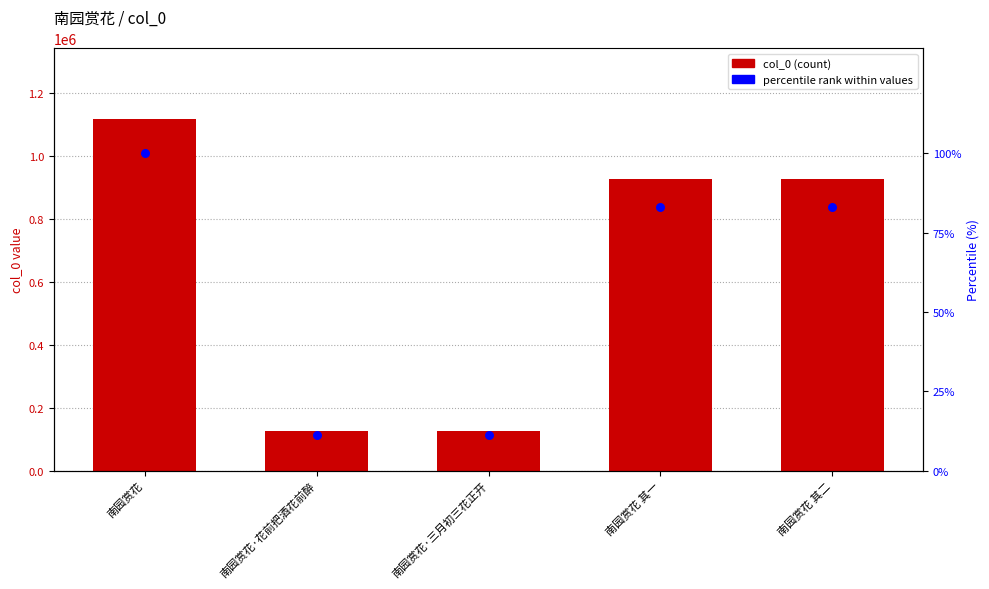

What are all the series names shown in the legend?

col_0, percentile rank within values